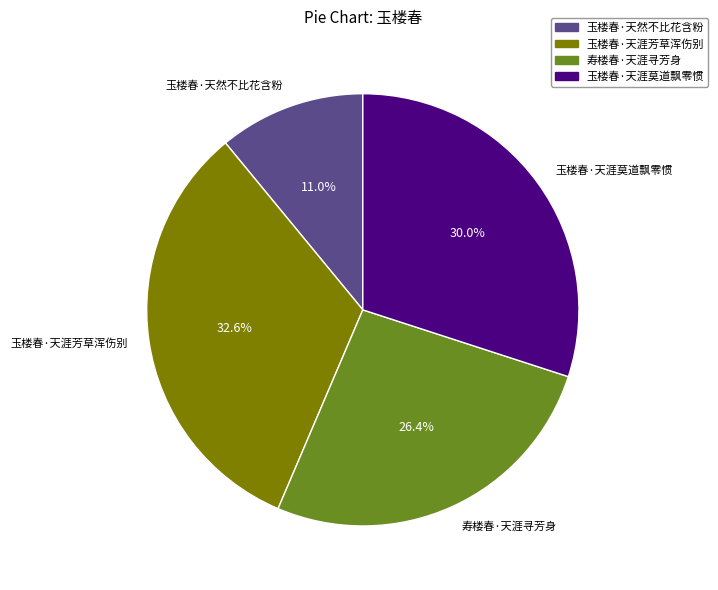

What is the smallest slice in the pie chart?

玉楼春·天然不比花含粉